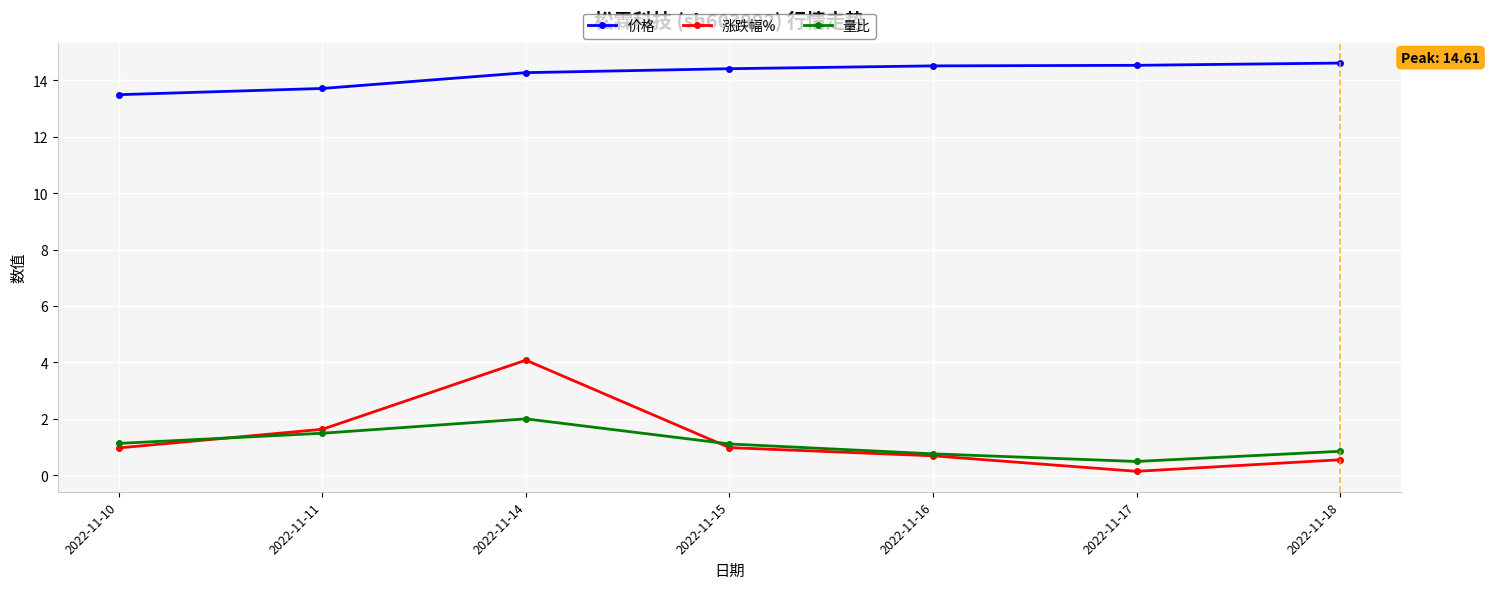

Which series has the largest total across all categories?

价格